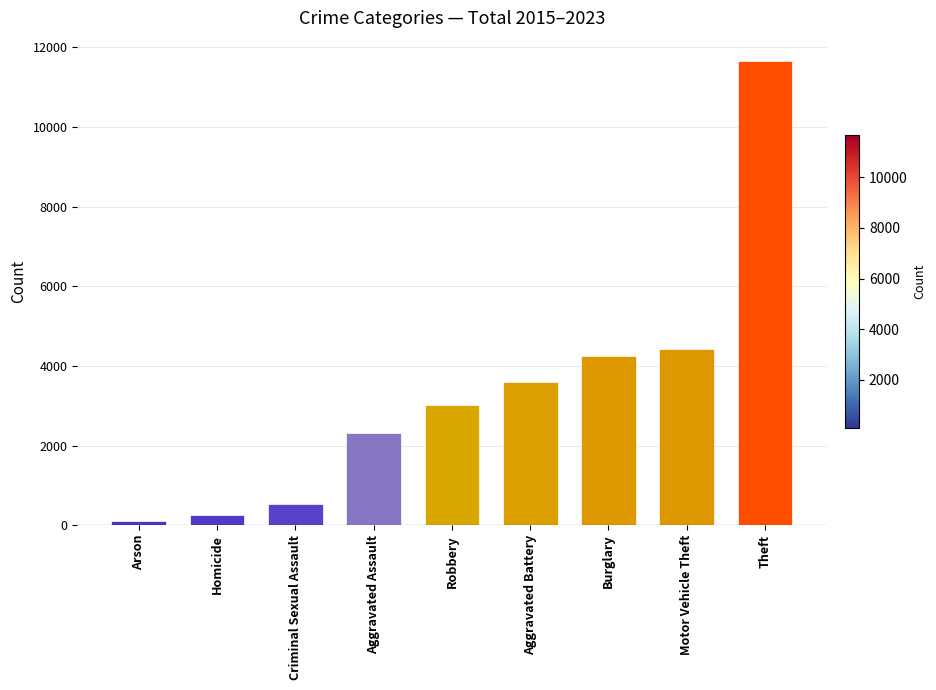

Approximately how many times larger is the value at Aggravated Battery compared to Arson?

34.5